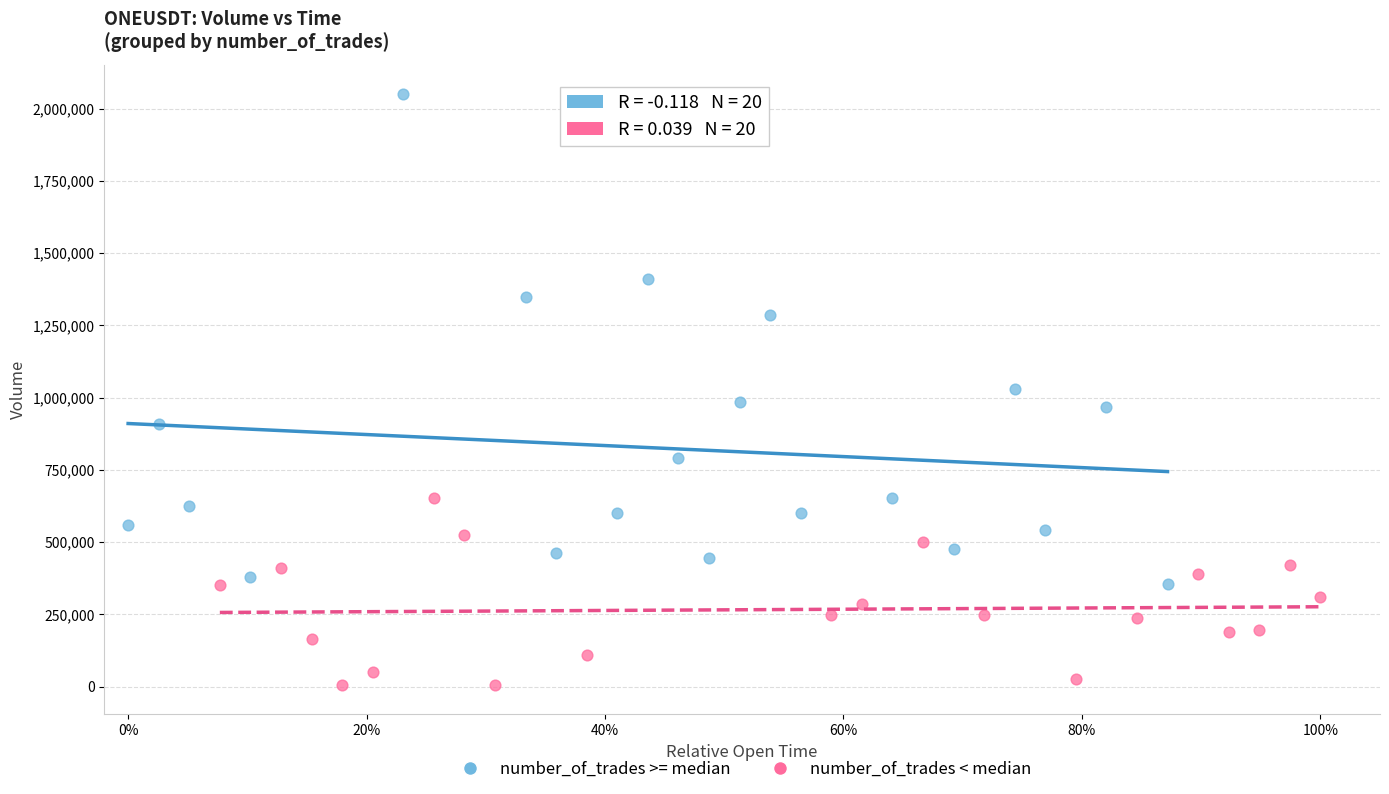

Which series reaches the maximum Y coordinate?

number_of_trades >= median